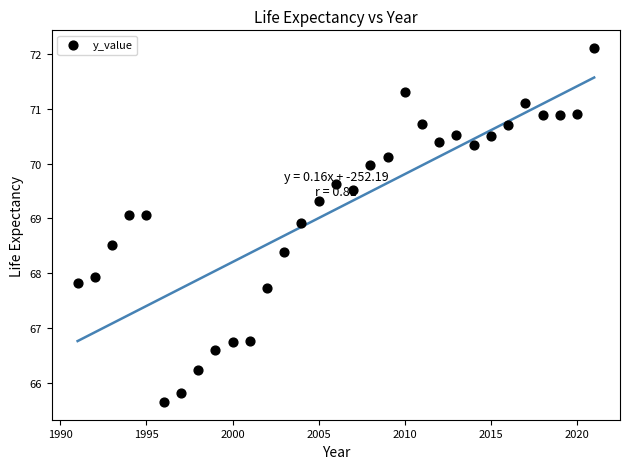

What is the range of Y values (max minus min)?

6.5